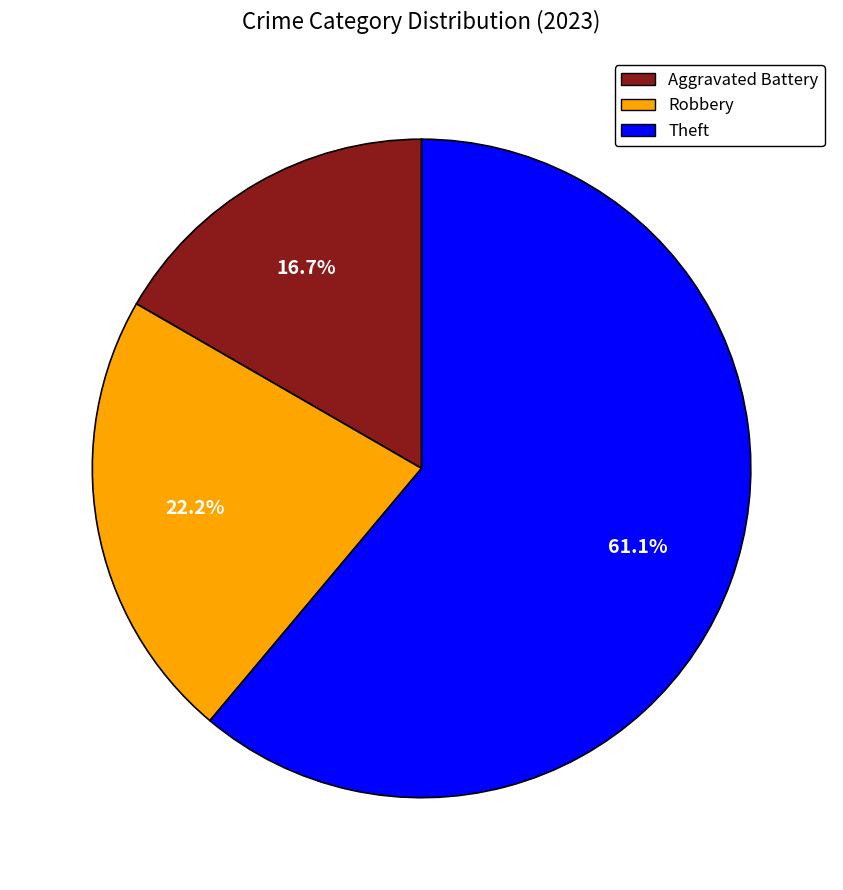

Which category has the smallest portion of the pie?

Aggravated Battery